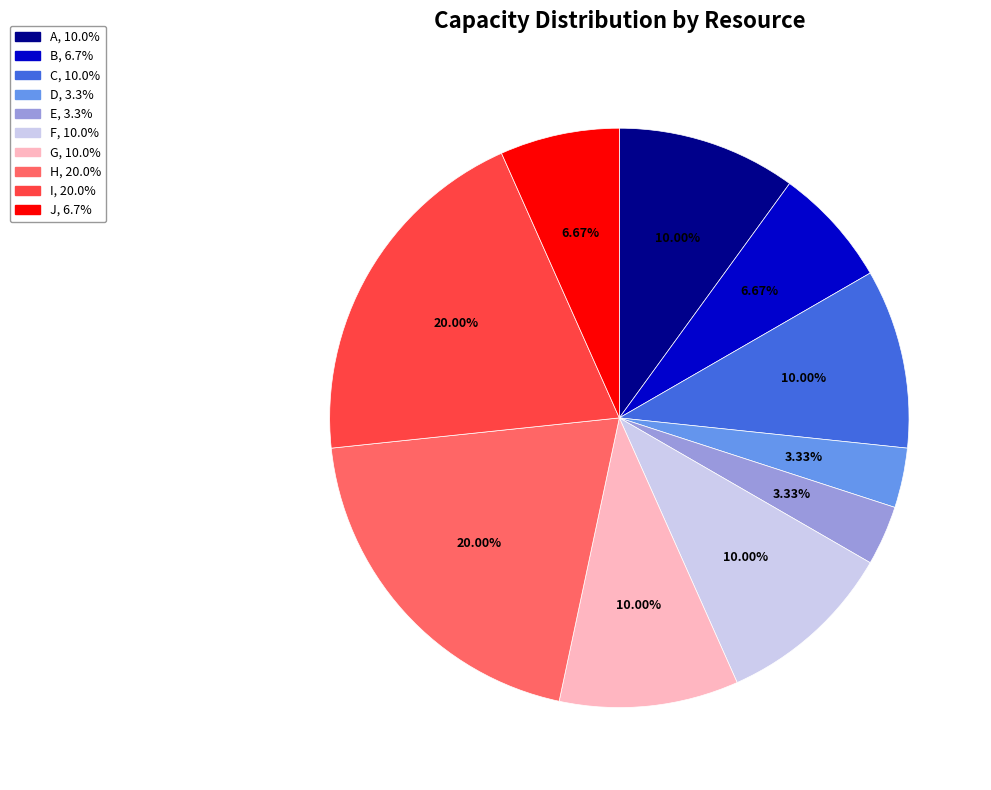

To the nearest percent, what is the average slice percentage?

10%